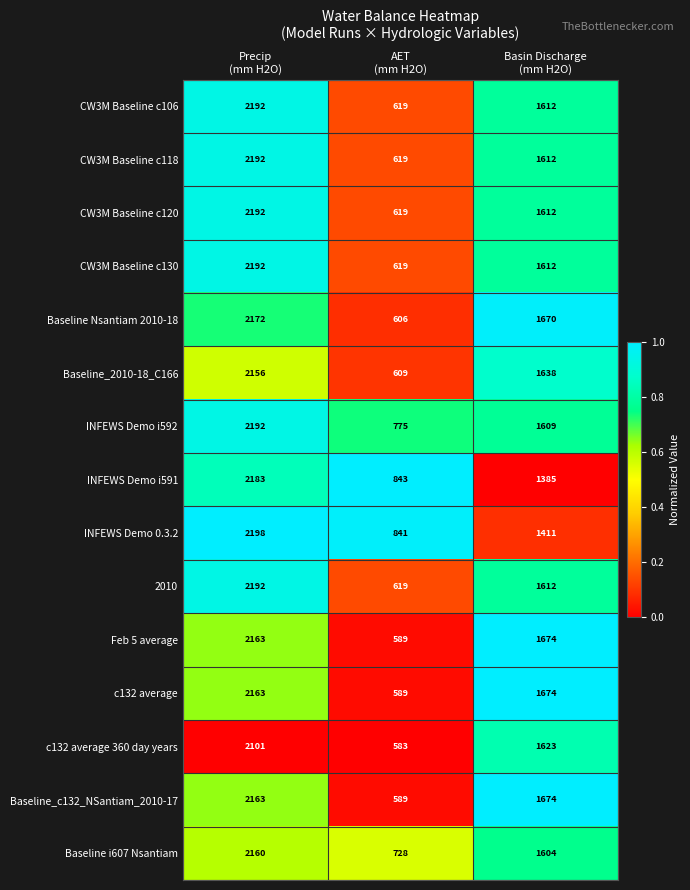

What is the minimum value for c132 average 360 day years?

583